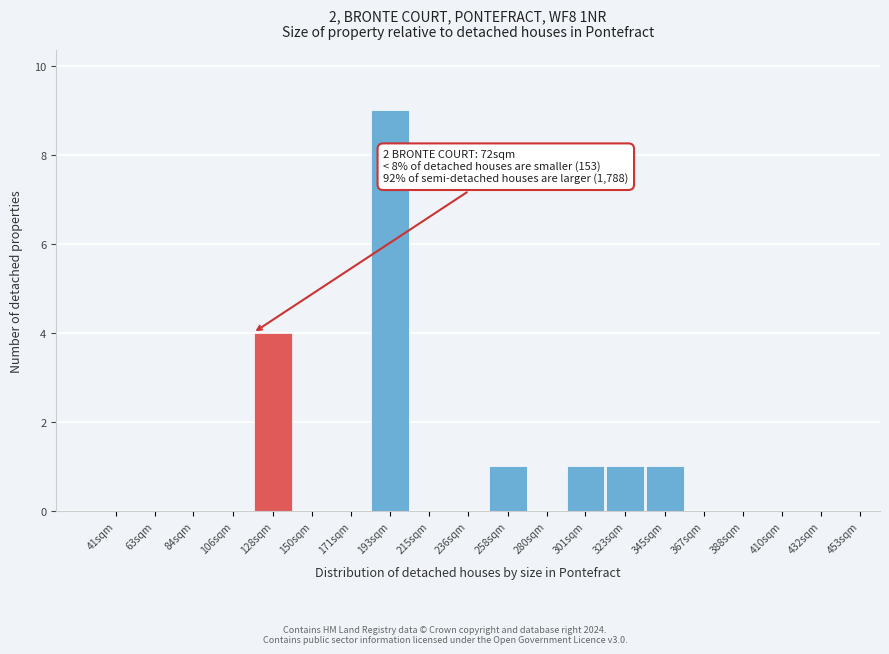

Reading right to left, transcribe all the data shown in this chart.

453sqm=0	432sqm=0	410sqm=0	388sqm=0	367sqm=0	345sqm=1	323sqm=1	301sqm=1	280sqm=0	258sqm=1	236sqm=0	215sqm=0	193sqm=9	171sqm=0	150sqm=0	128sqm=4	106sqm=0	84sqm=0	63sqm=0	41sqm=0